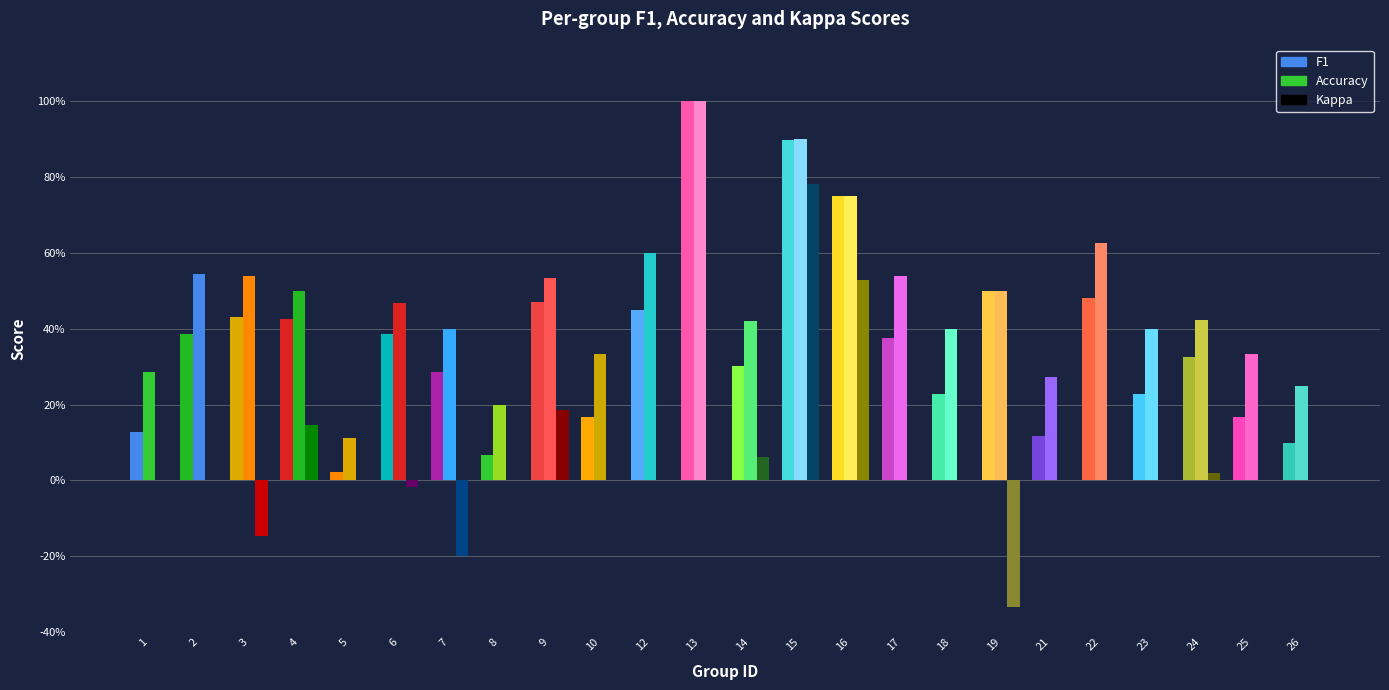

How many data points in kappa are above 0?

6